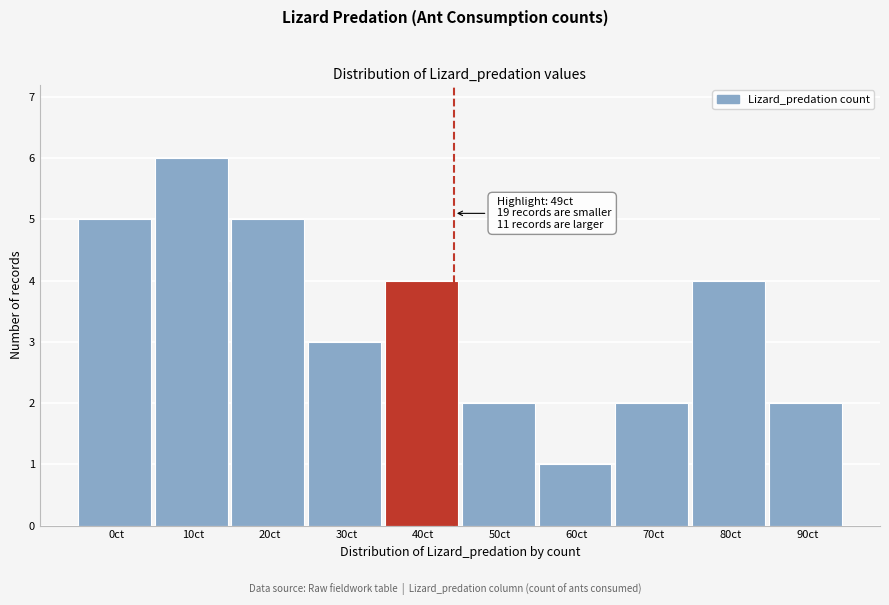

Reading left to right, transcribe all the data shown in this chart.

5	6	5	3	4	2	1	2	4	2